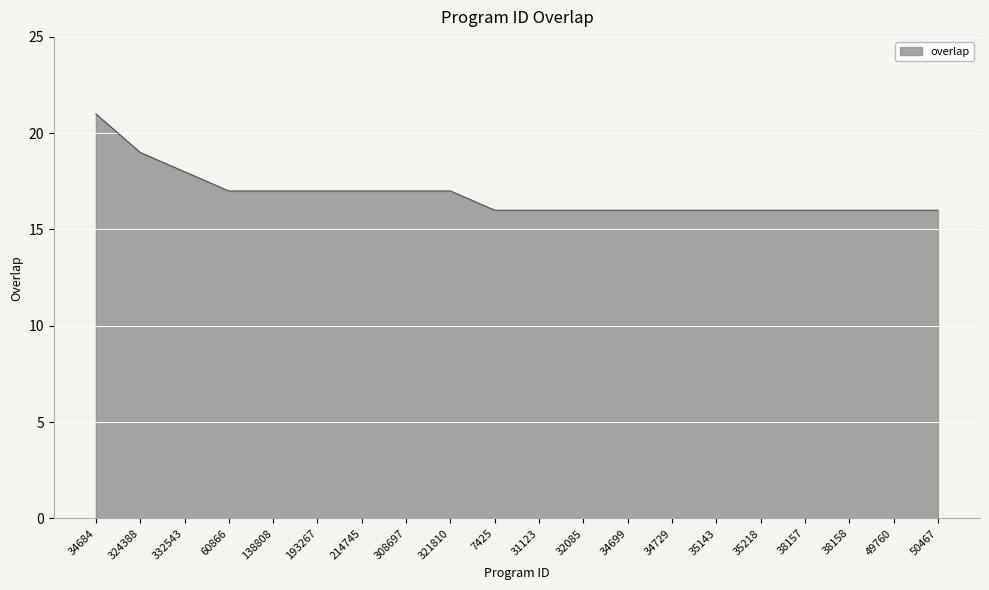

Which has a higher value, 38157 or 138808?

138808